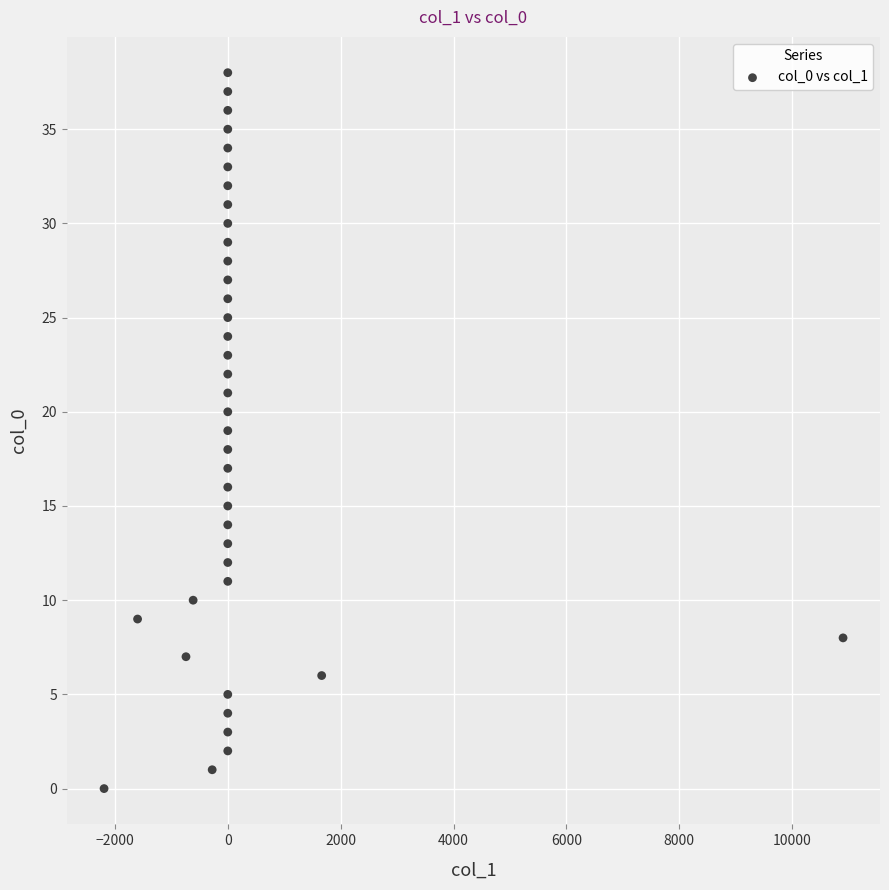

What is the range of Y values (max minus min)?

38